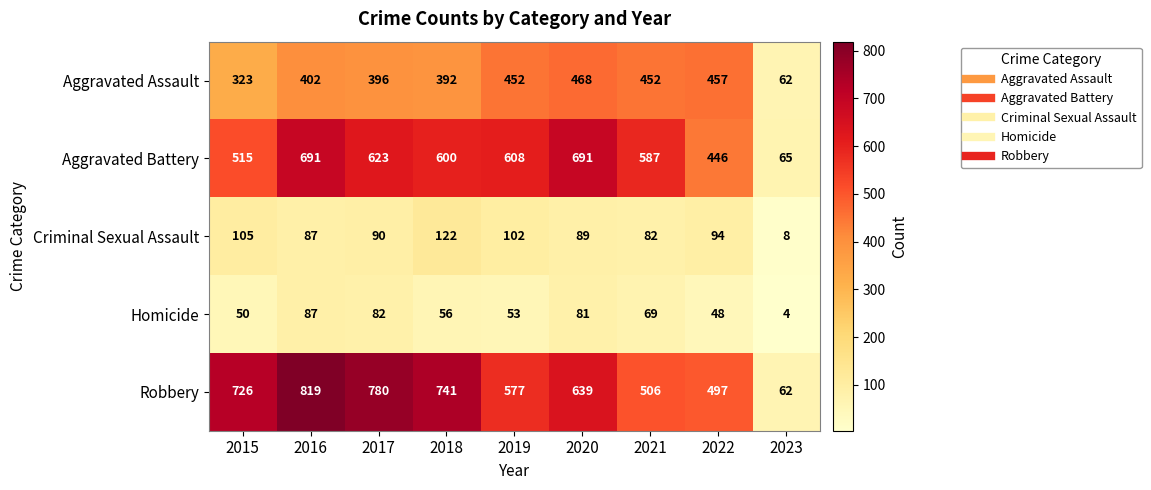

Which series has the widest spread of values?

Robbery